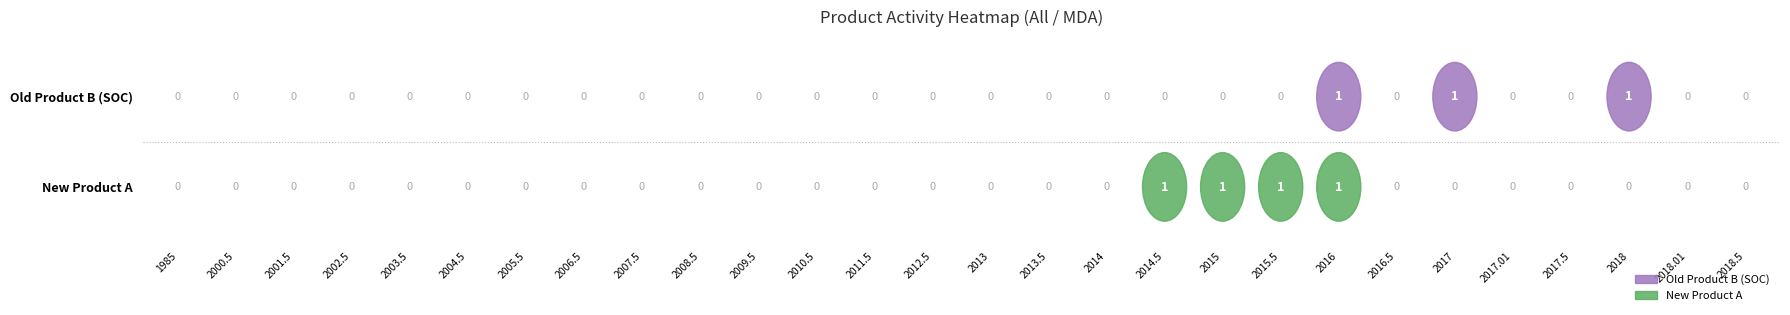

The New Product A series shows 1 at 22. True or false?

False